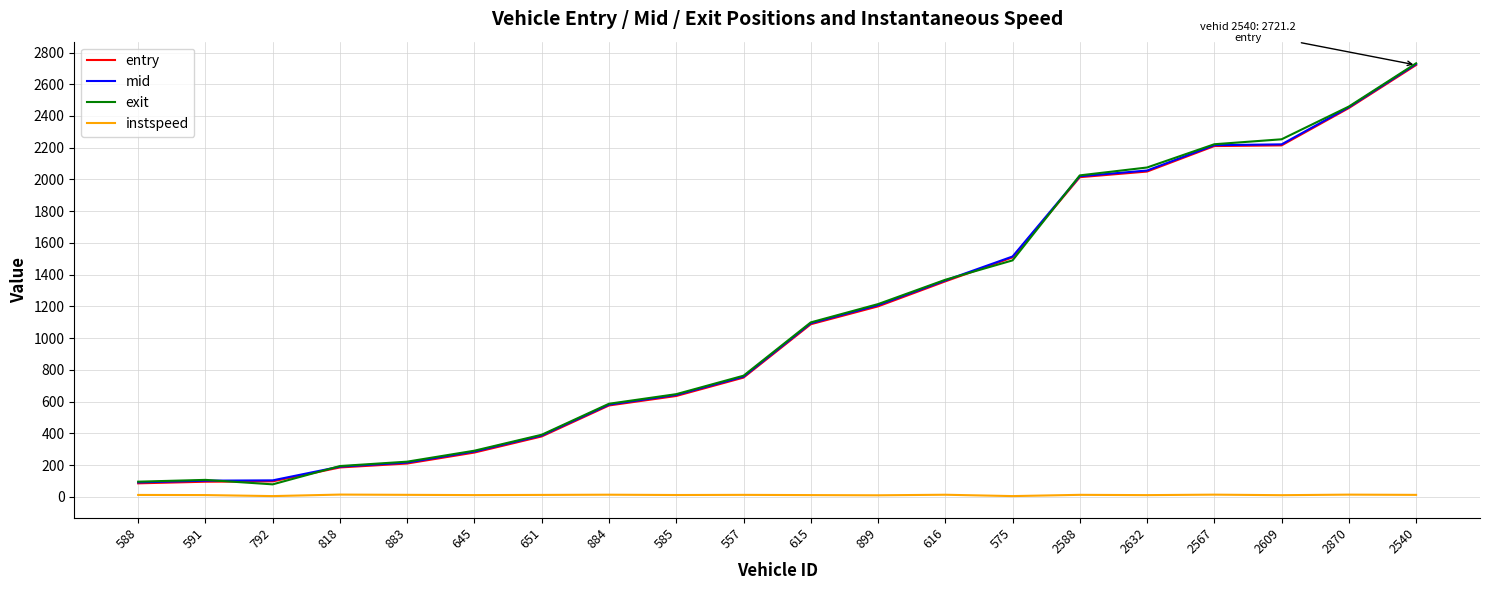

What is the approximate value of instspeed at 2588?

12.9